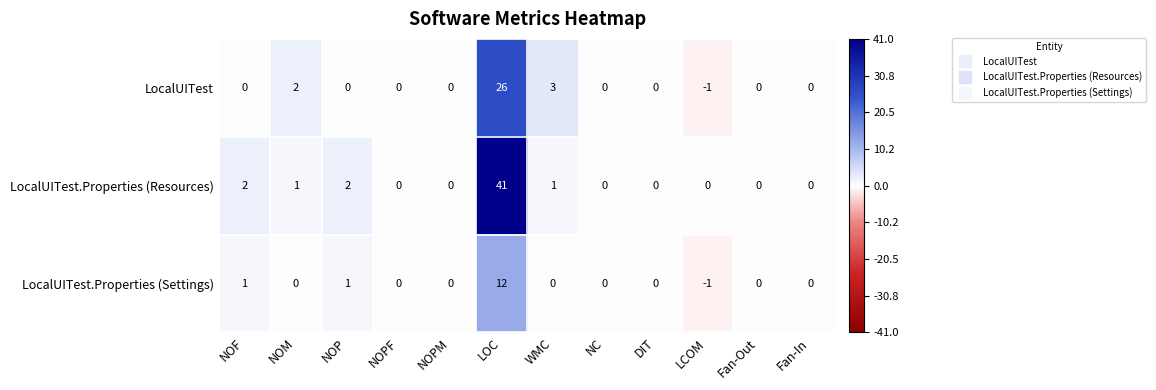

What is the difference between the maximum and minimum values in the LocalUITest.Properties (Settings) series?

13